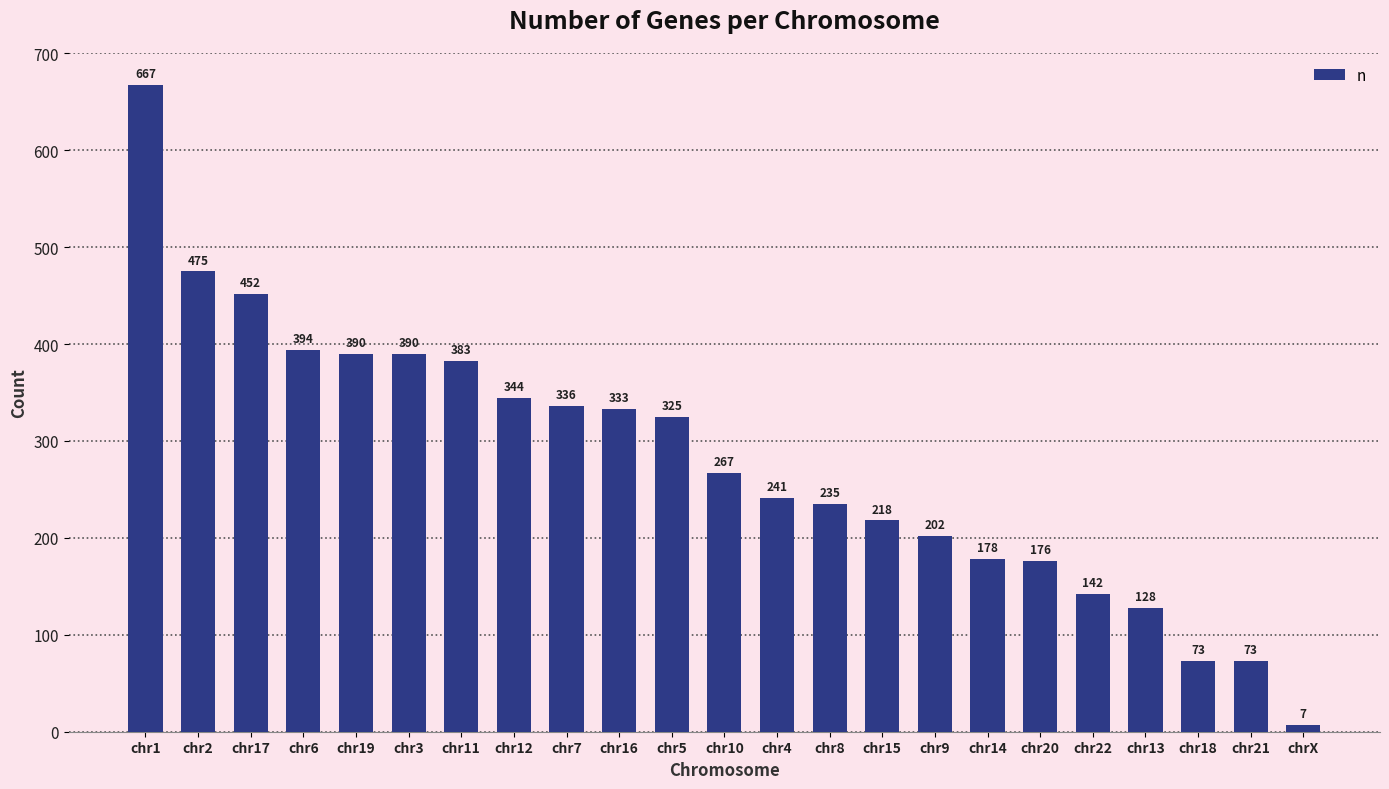

How many distinct data groups are displayed?

1